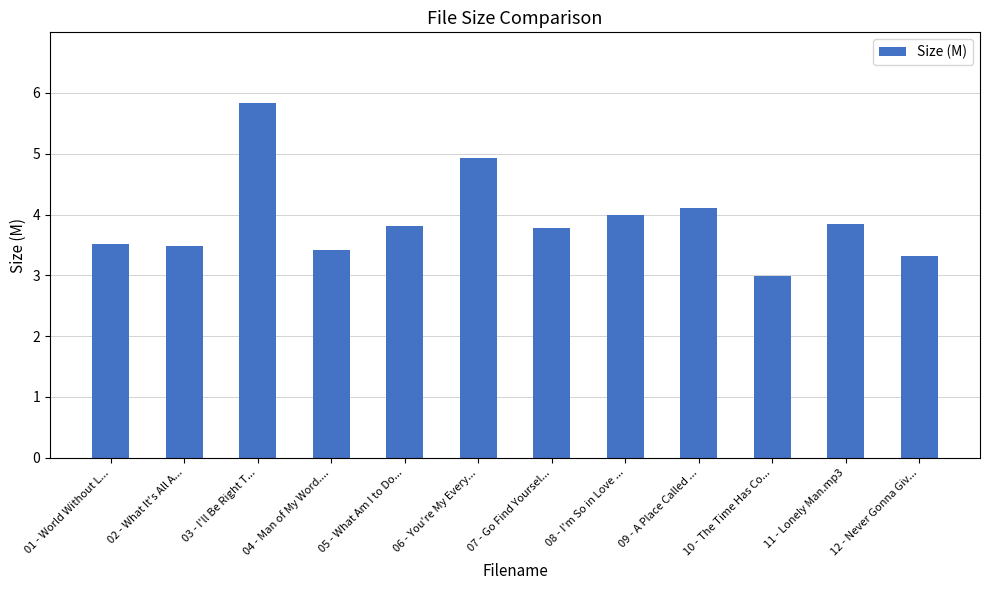

What is the value of the 9th bar from the left?

4.1